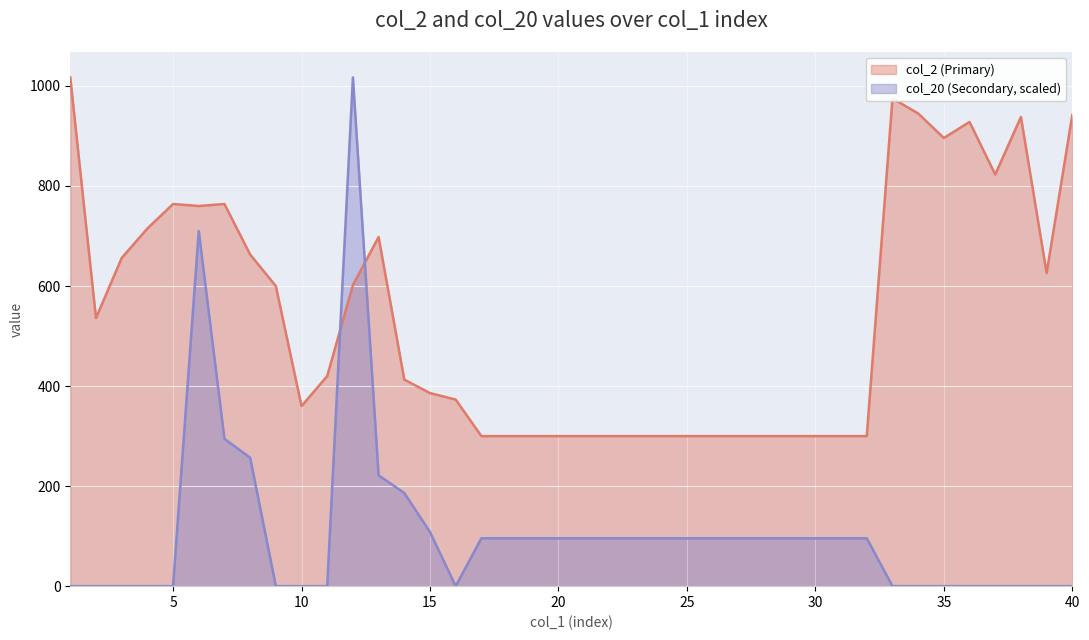

Count the number of categories in the chart.

40